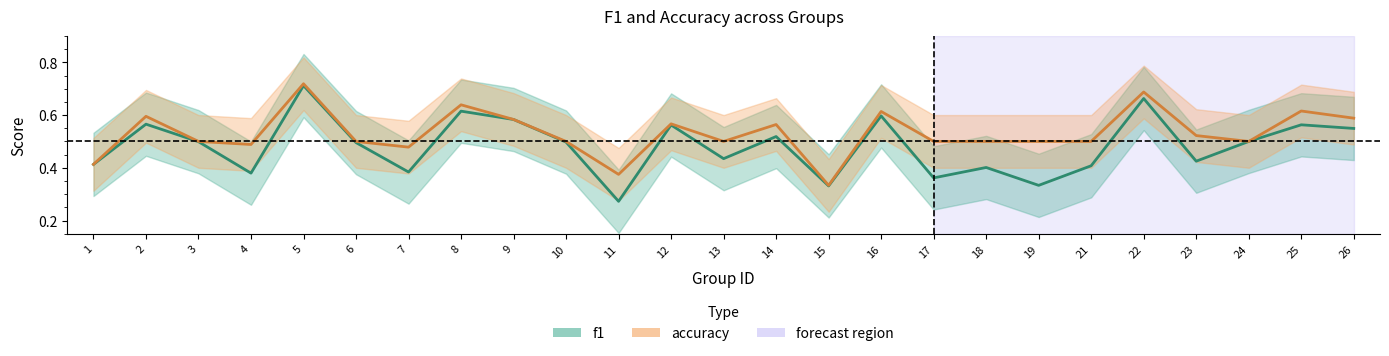

At which category is the sum across all series the highest?

5